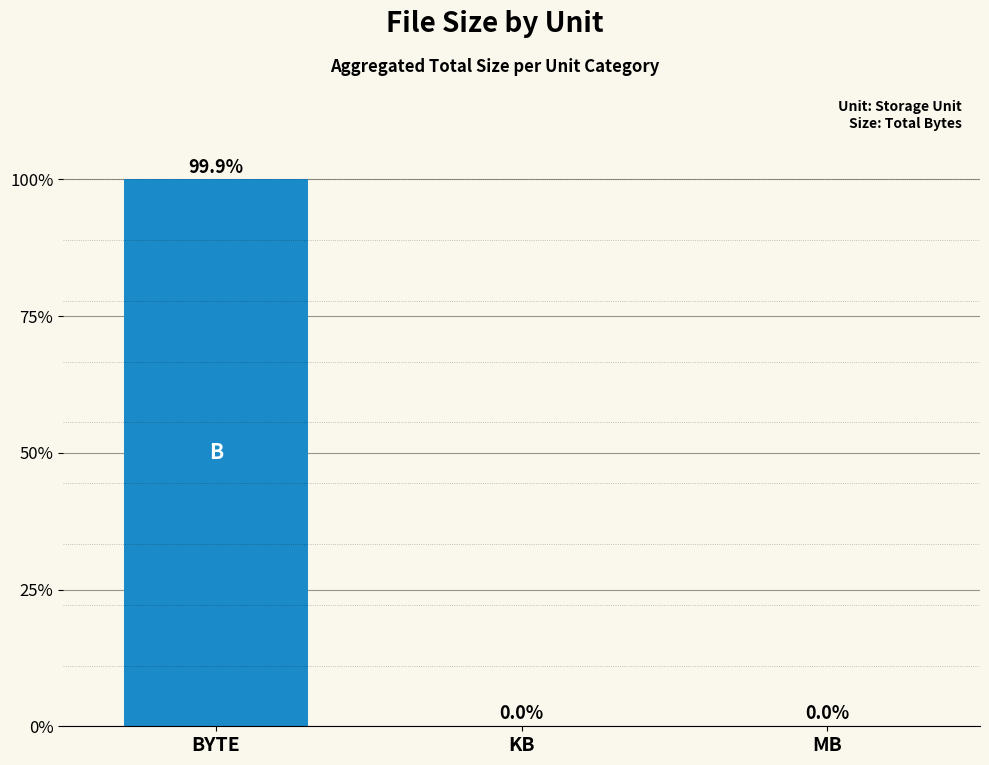

List the labels in order of value, largest first.

BYTE, KB, MB